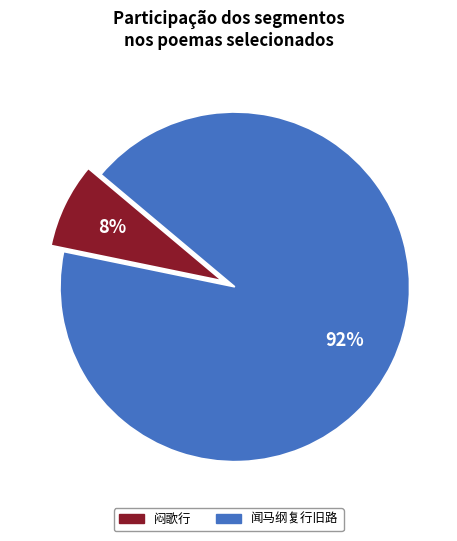

What percentage is the 闻马纲复行旧路 slice, to the nearest percent?

92%